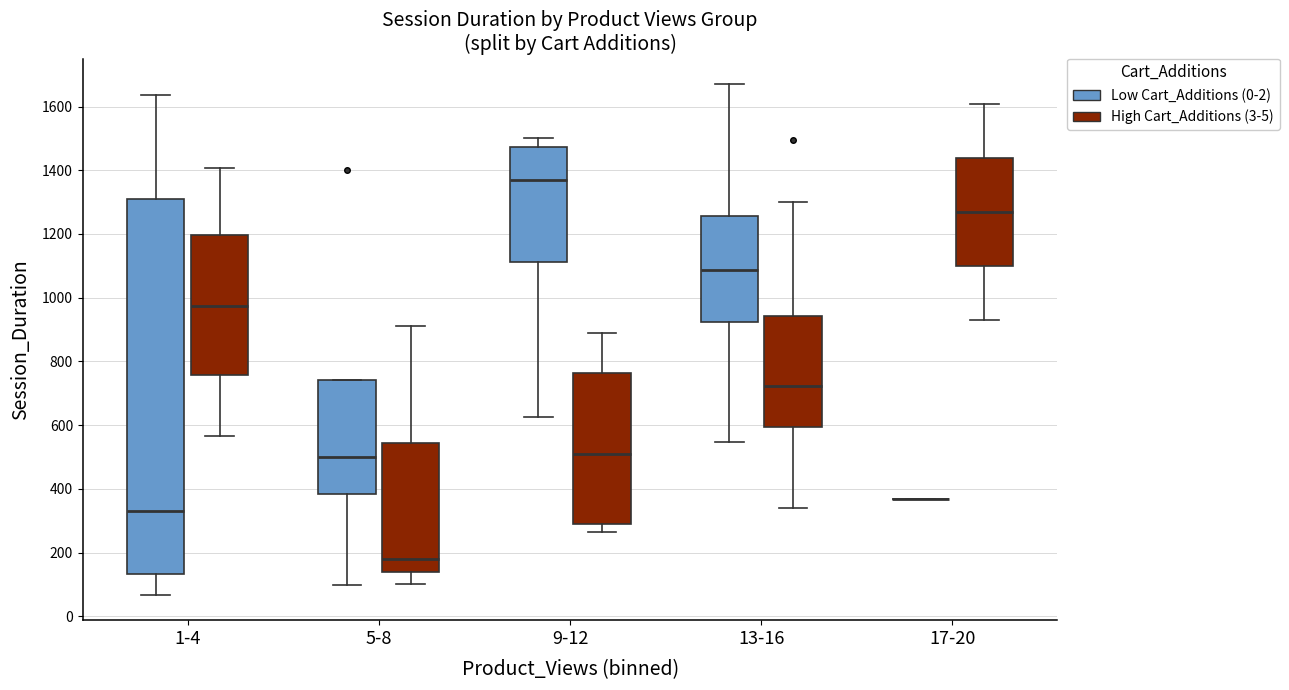

Comparing the boxes themselves (not the whiskers), which one is the tallest?

1-4 (Low Cart_Additions (0-2))